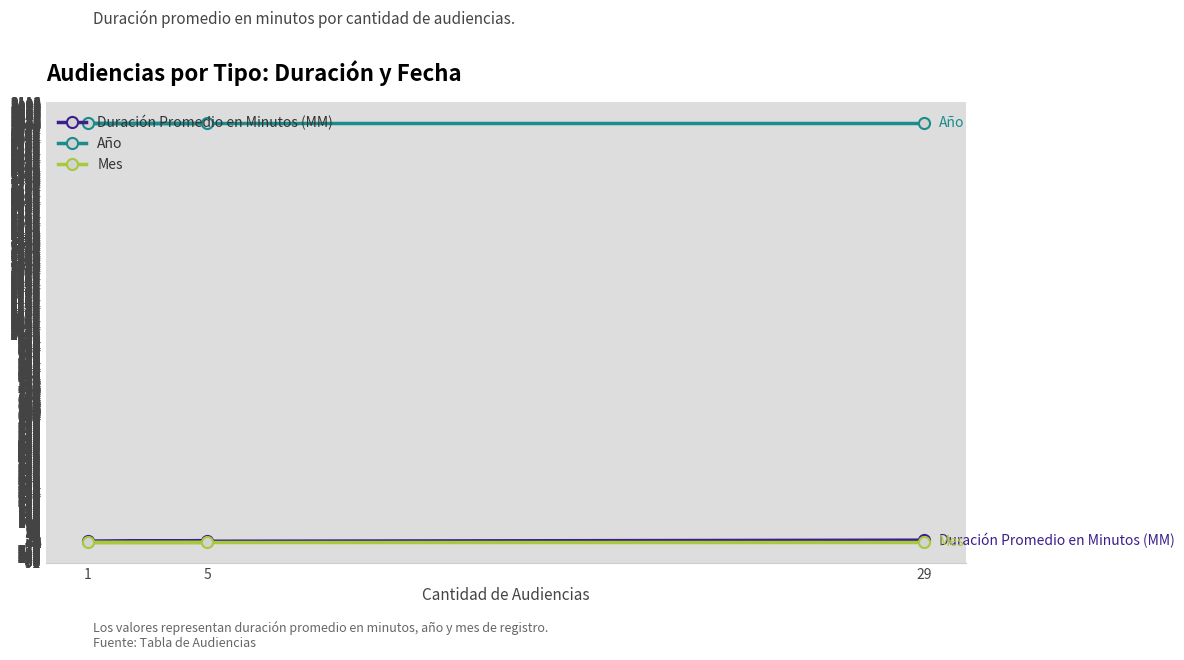

Count the number of categories in the chart.

3